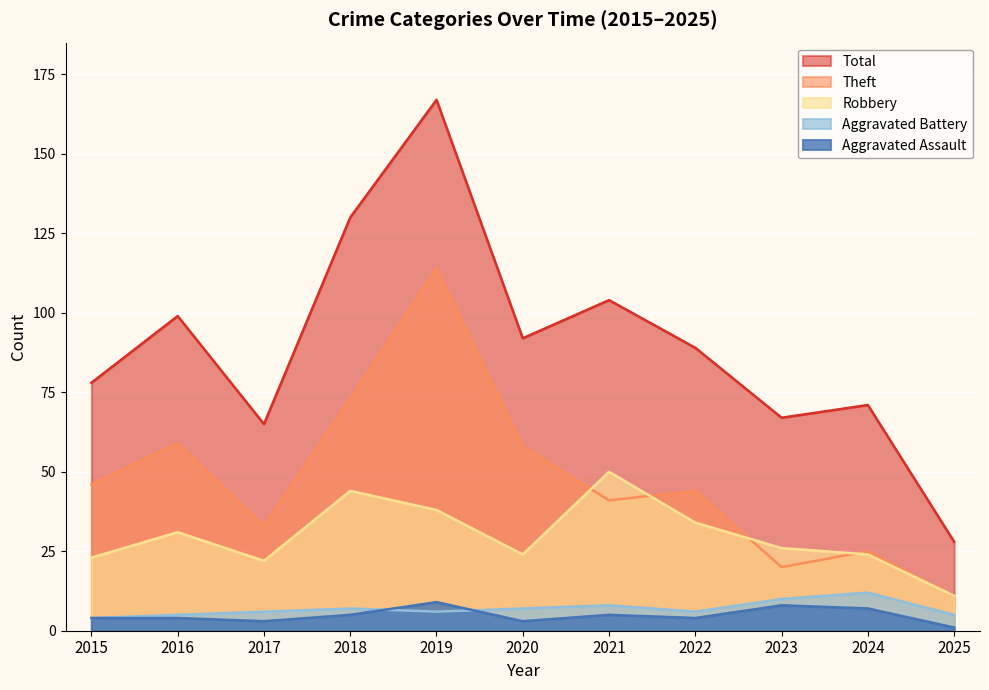

Is it true that Robbery equals 8 at 2015?

False